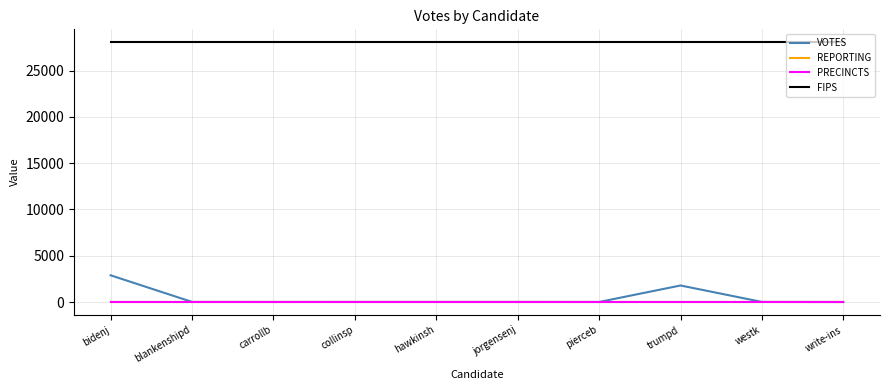

Does the chart display data point markers on the line(s)?

No